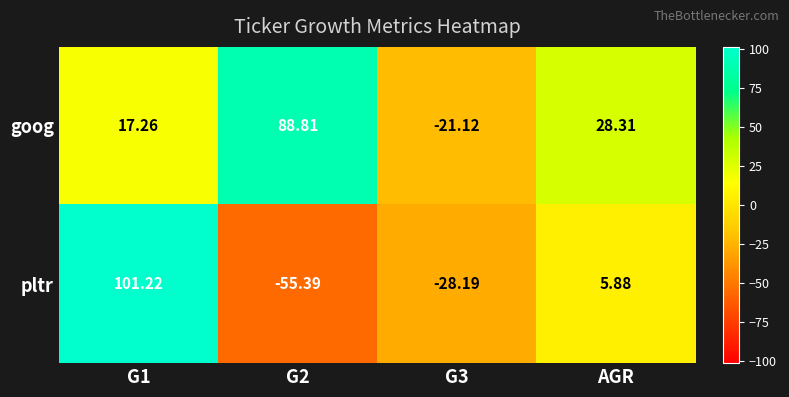

Where is pltr nearest to the value 22?

AGR